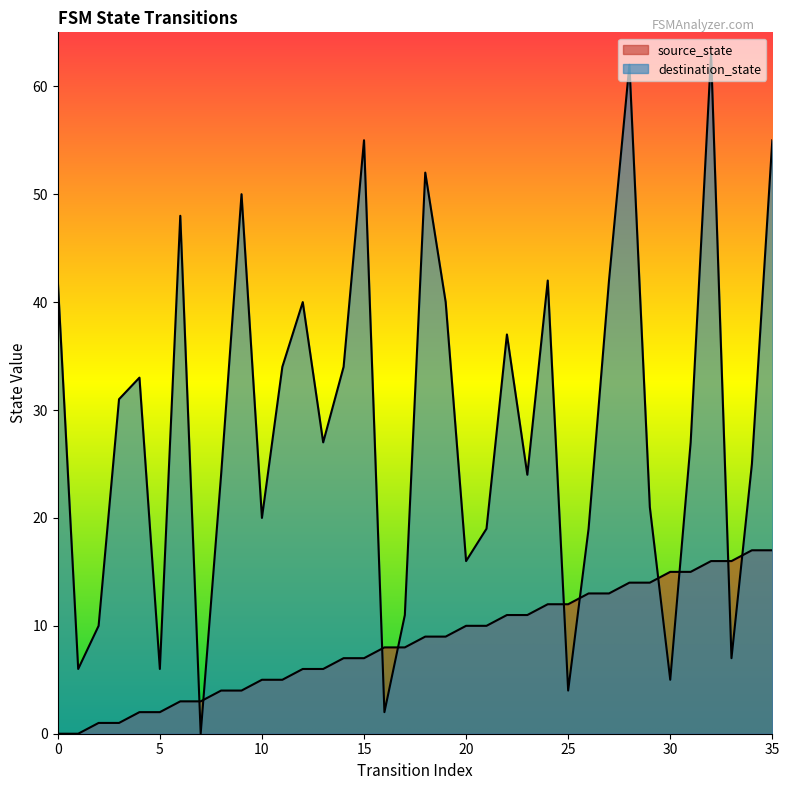

Between which two adjacent categories do destination_state and source_state first intersect?

6 and 7